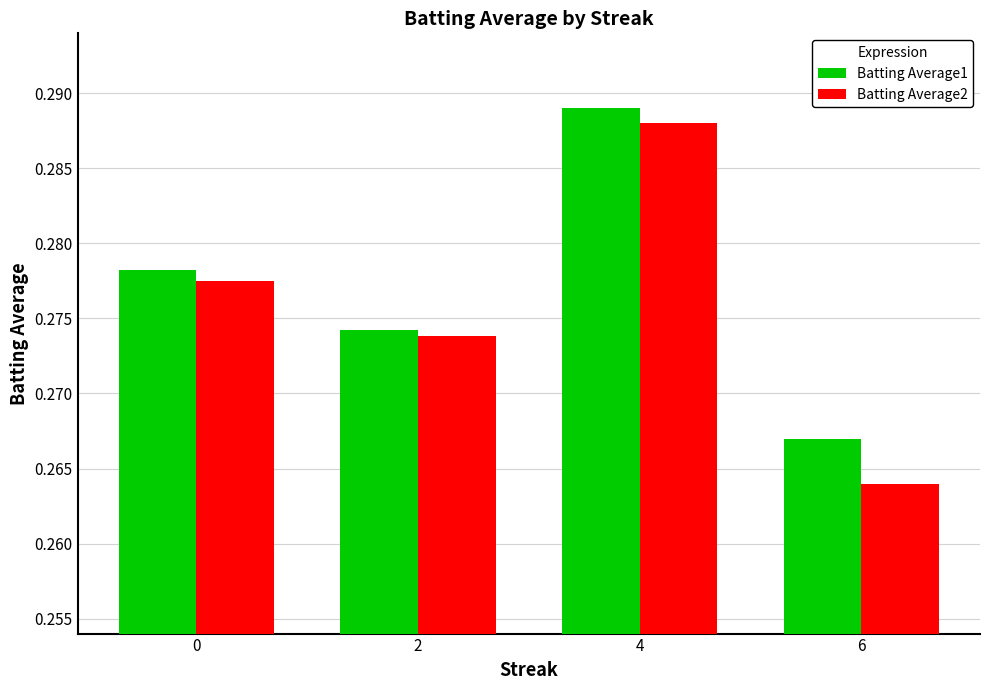

Rank the categories by Batting Average2 value from lowest to highest.

6, 2, 0, 4